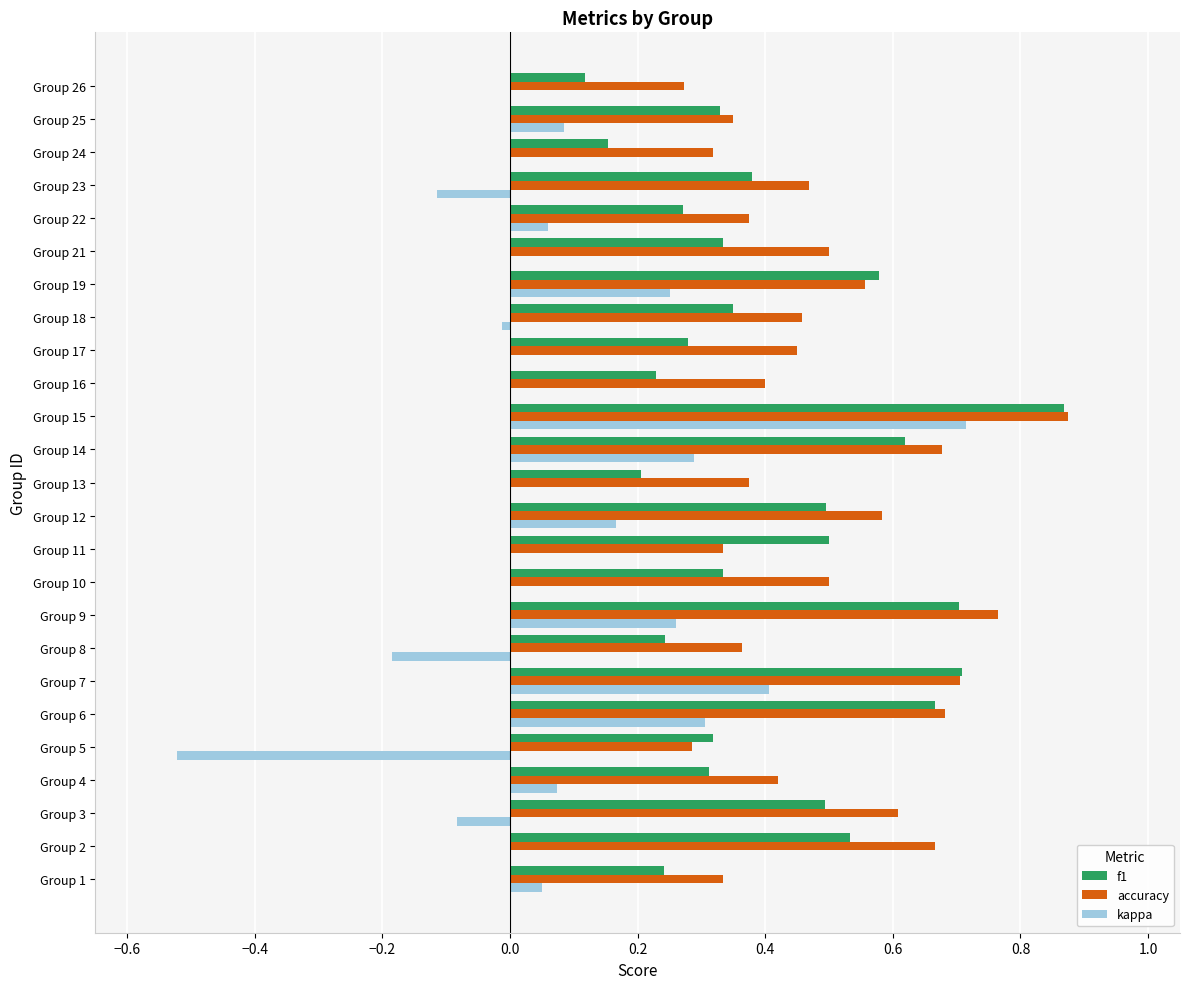

The f1 series shows 0.2 at Group 24. True or false?

True